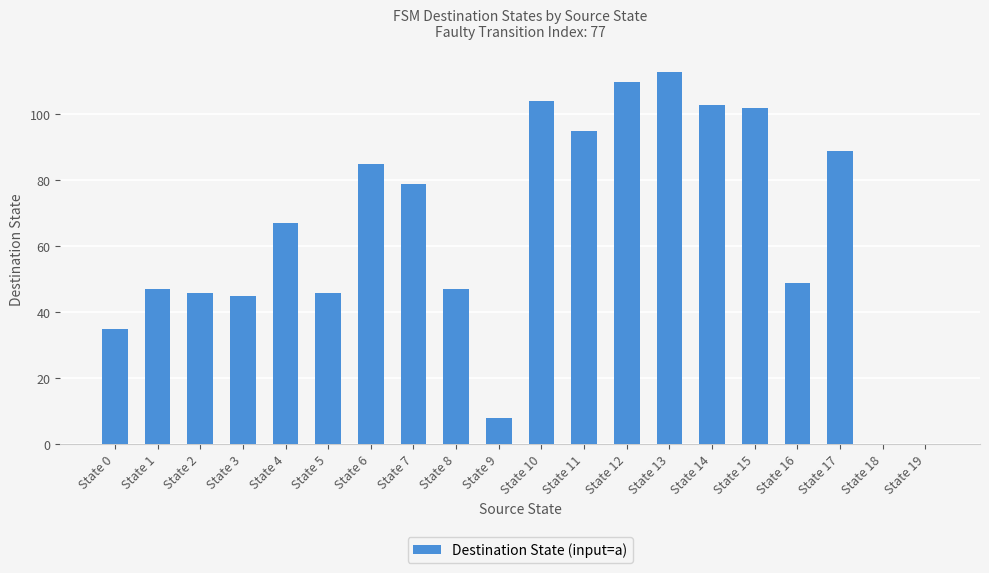

Count the number of data series in this chart.

1